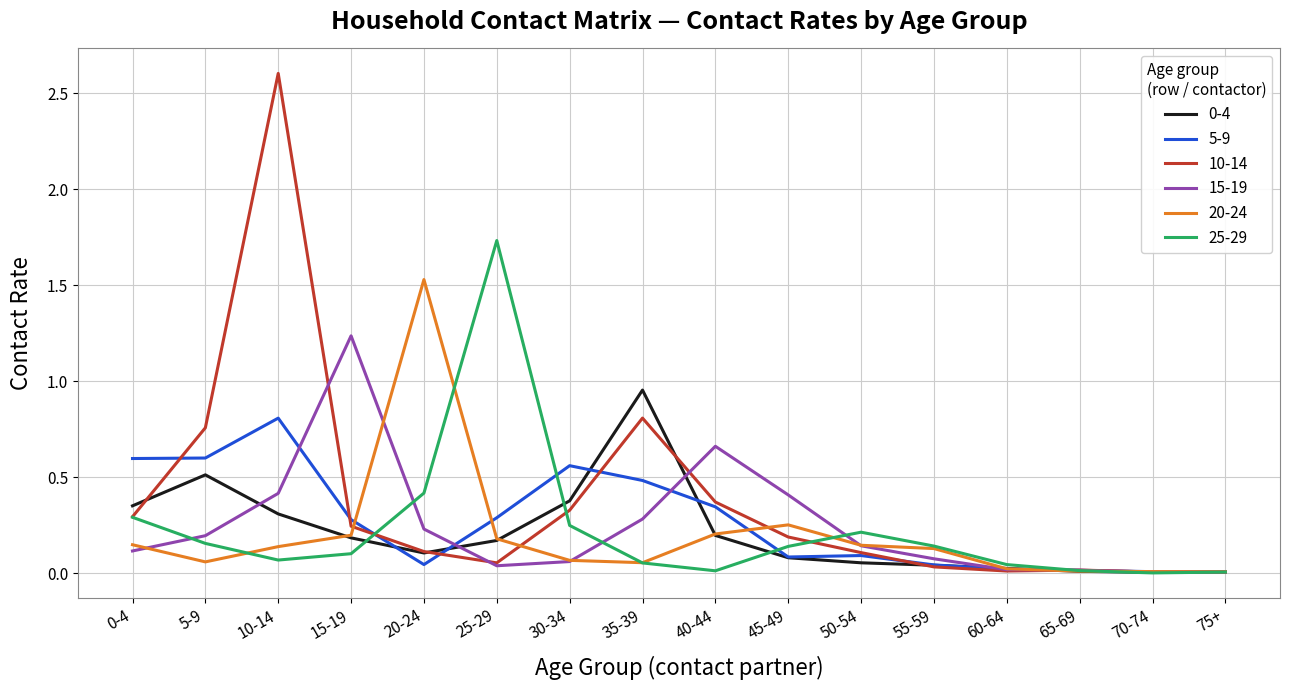

True or false: 0-4 has a value of 0.2 at 10-14.

False